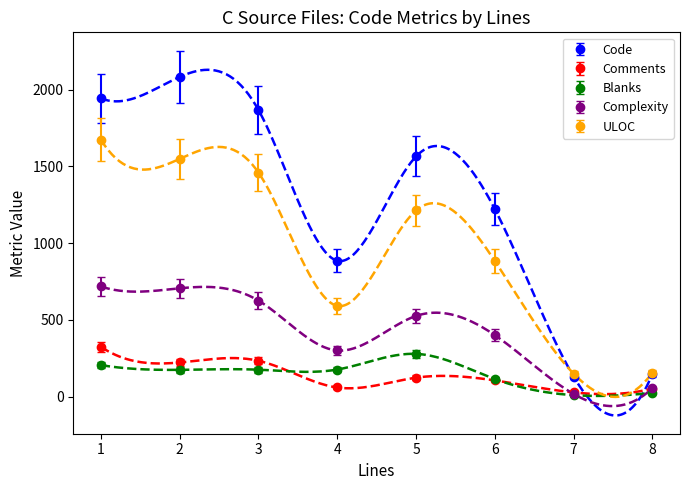

At which label is Complexity closest to 367?

6